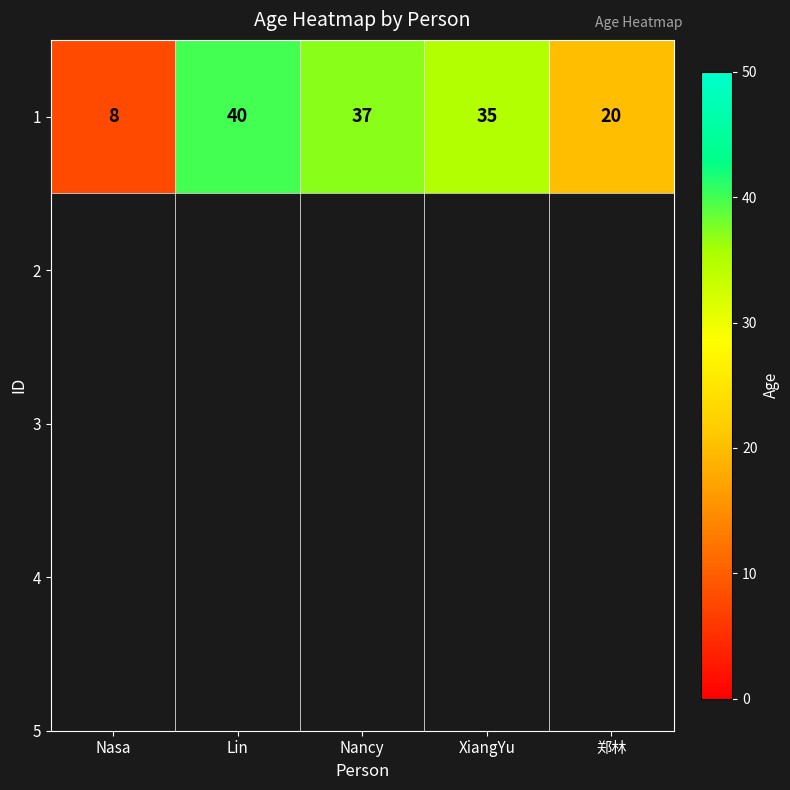

What is the sum of all values?

140